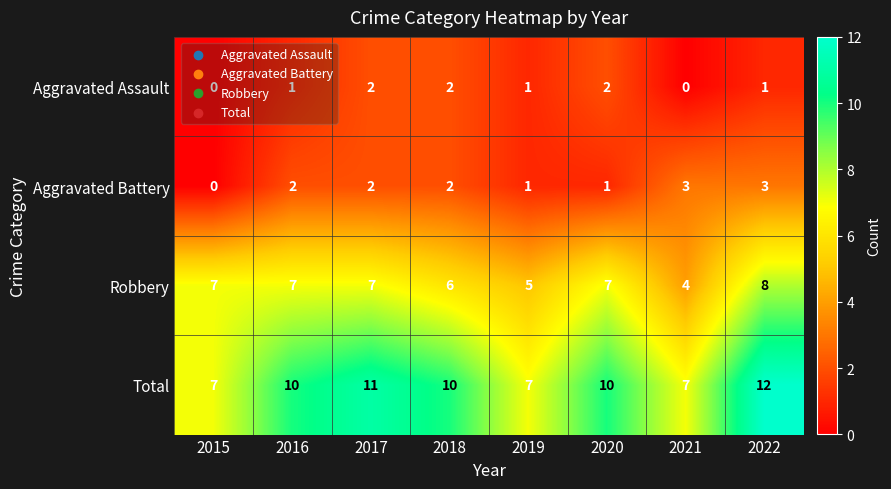

How many Aggravated Battery values are between 1 and 3?

7